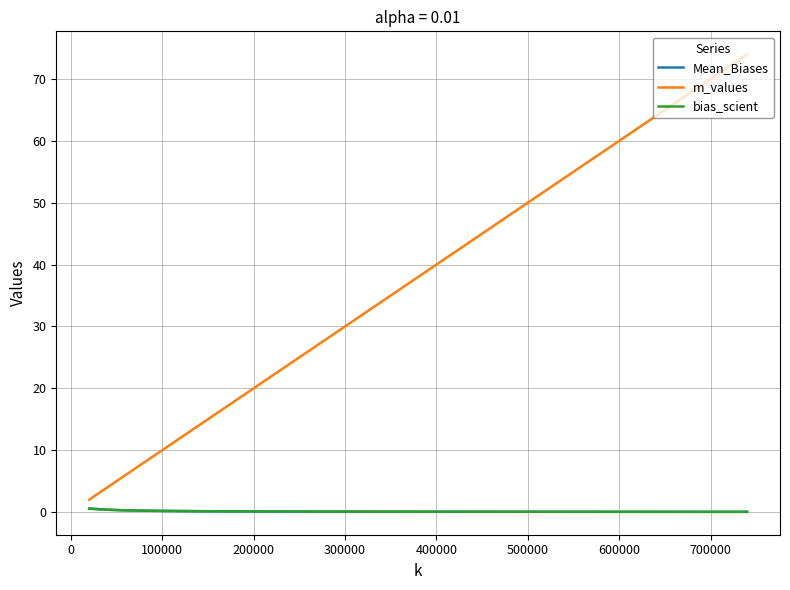

True or false: Mean_Biases and m_values cross at least once.

False